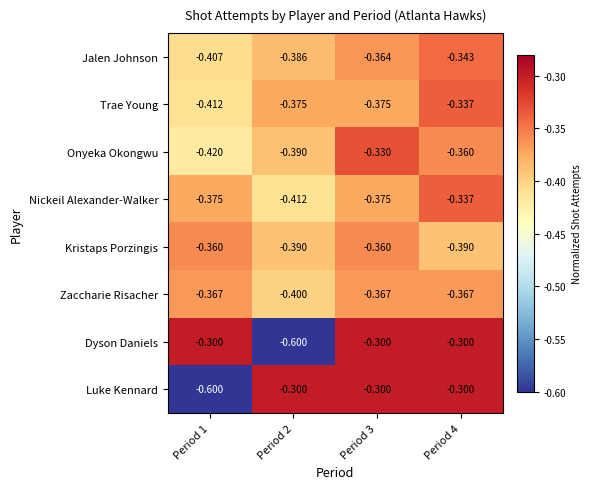

Which series changed the most between Period 1 and Period 4?

Luke Kennard